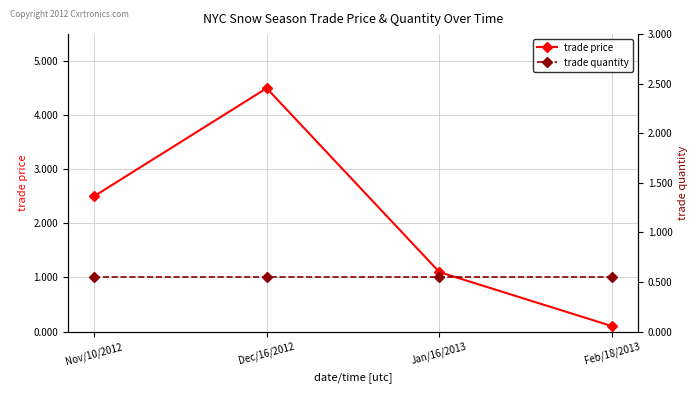

At which label does trade quantity reach its minimum?

Nov/10/2012